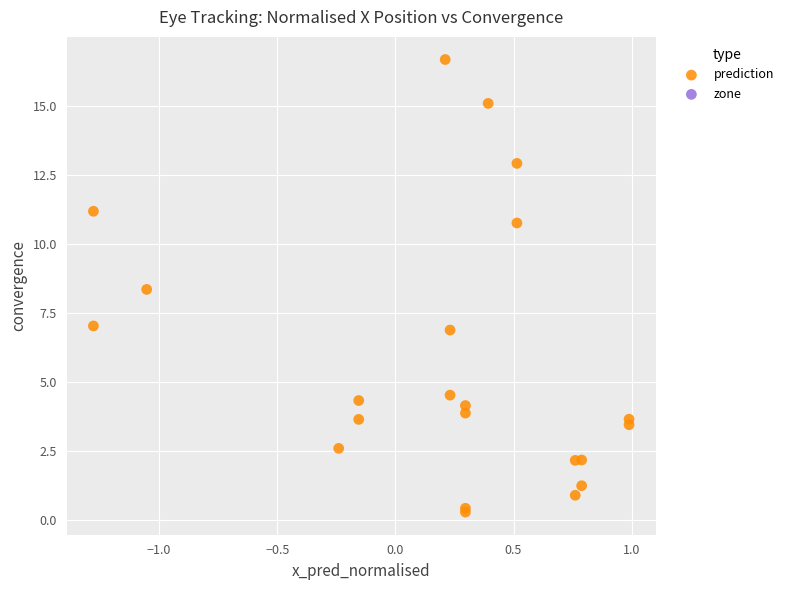

What Y value in the scatter plot is closest to 8?

8.3